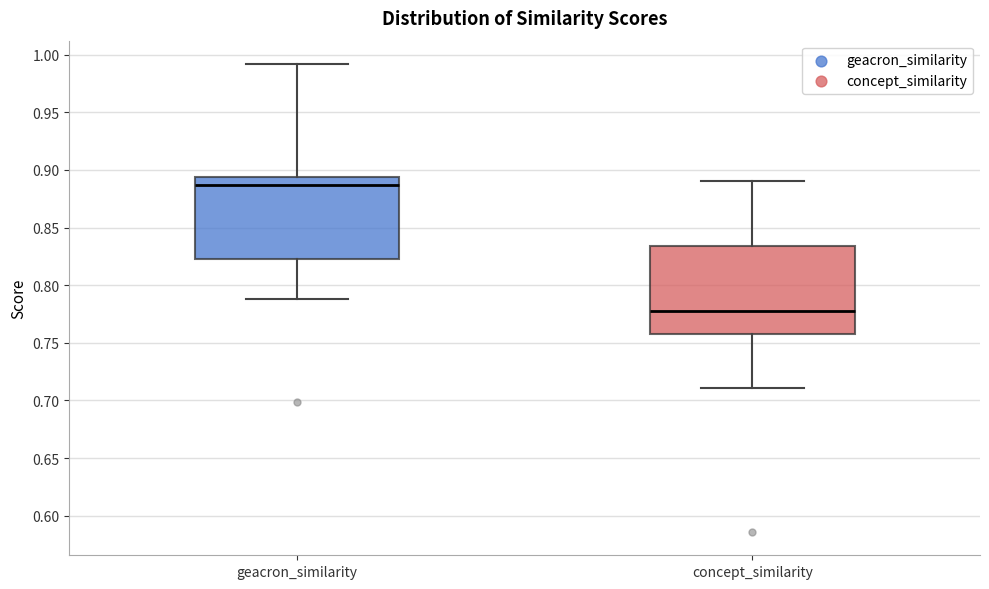

Reading left to right, read every box against the y-axis: the position of its median line, the range the box covers, and the ends of its whiskers. The values are not printed on the chart, so give them approximately, as read against the axis.

geacron_similarity: median 0.885, box 0.825 to 0.895, whiskers 0.790 to 0.990
concept_similarity: median 0.775, box 0.760 to 0.835, whiskers 0.710 to 0.890